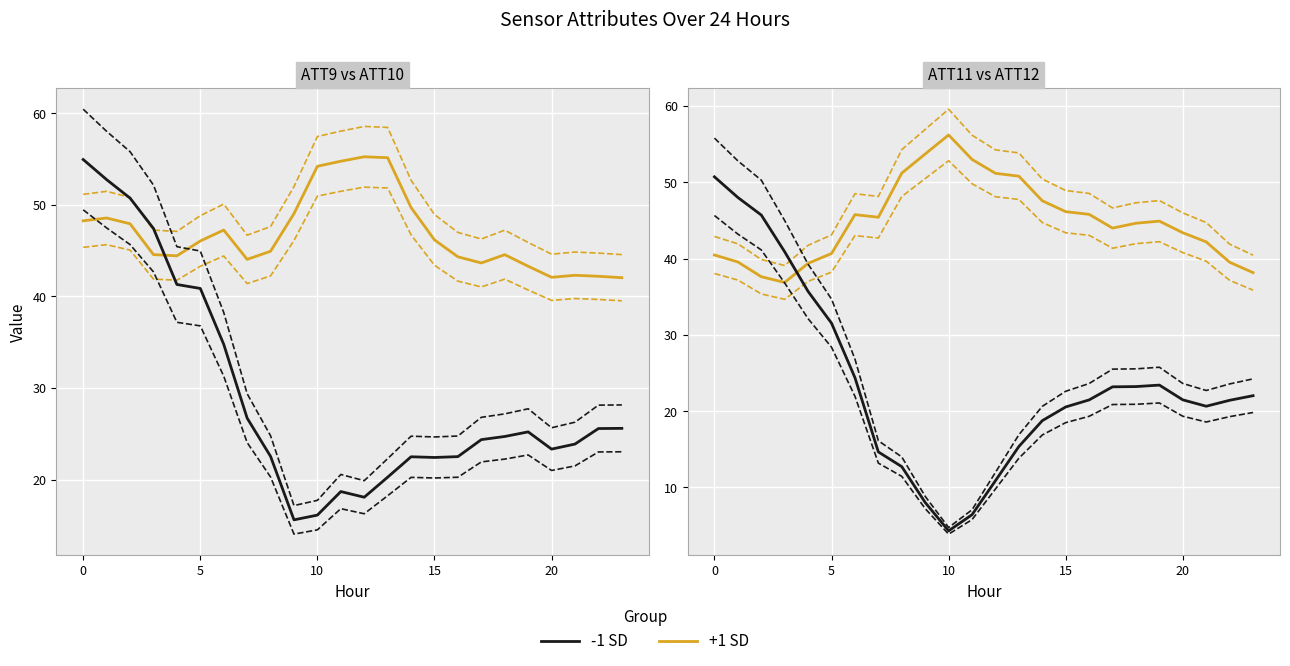

Which series changed the most between 20 and 22?

+1 SD (high)